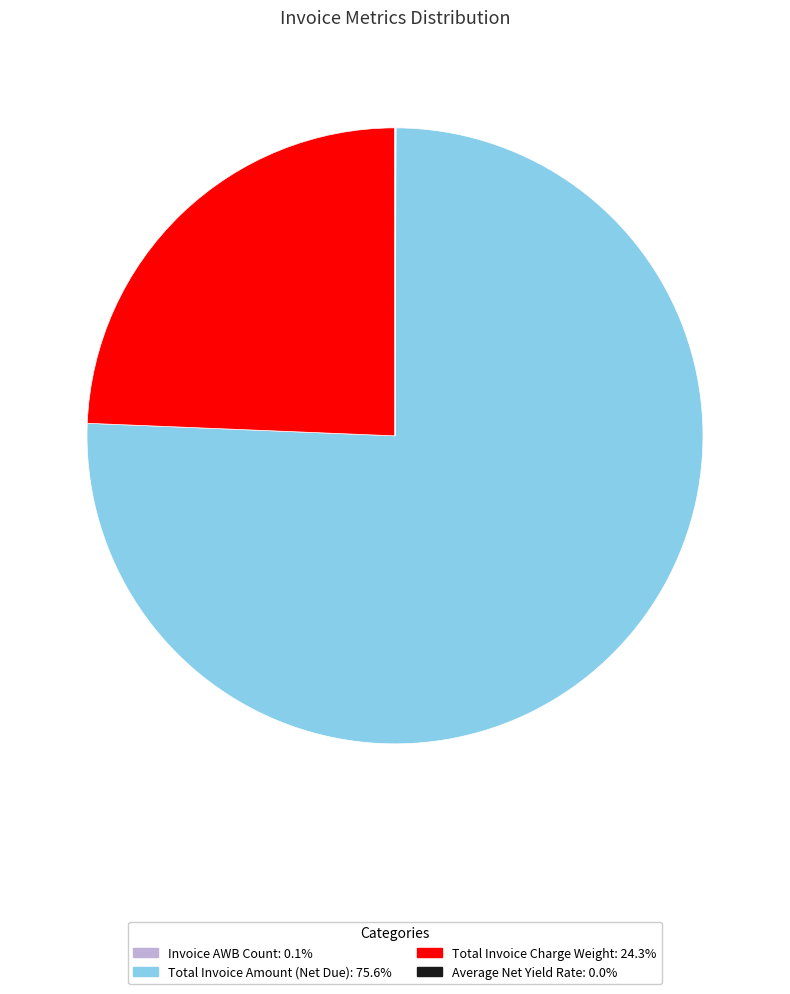

What is the largest slice in the pie chart?

Total Invoice Amount (Net Due)